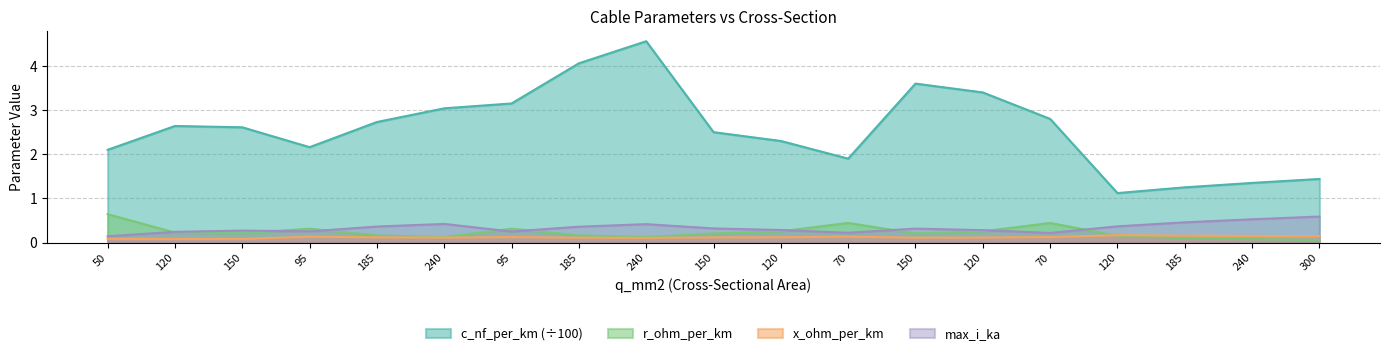

What is the label of the 4th point from the right?

120